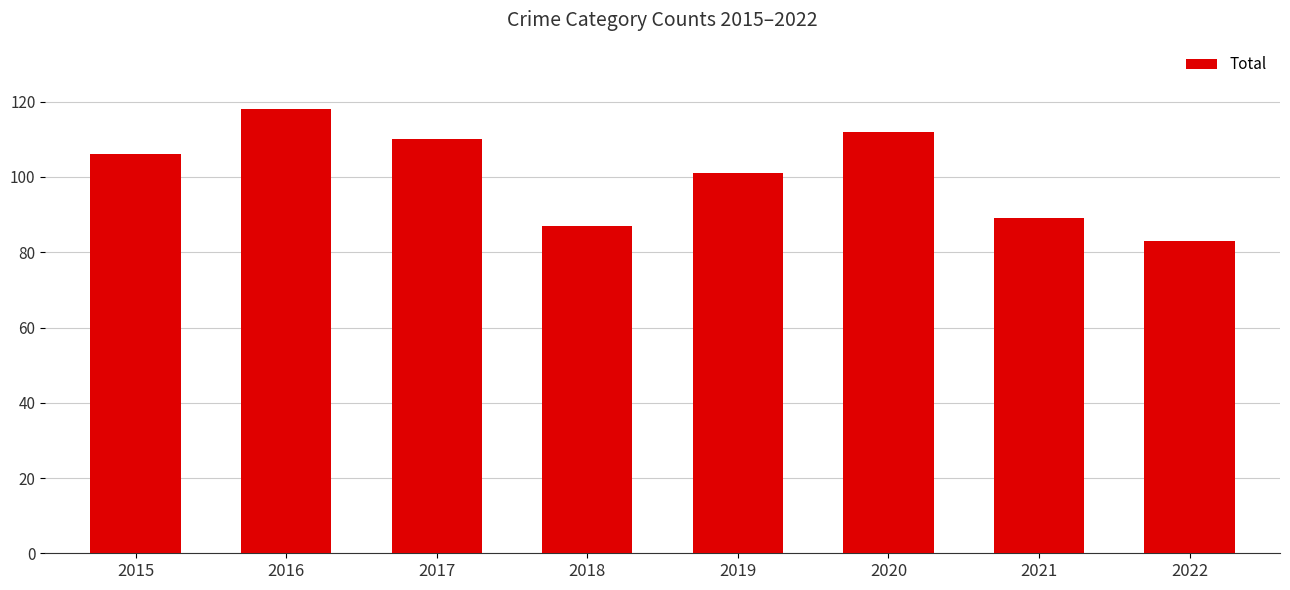

At which category does the chart reach its peak across all series?

2016